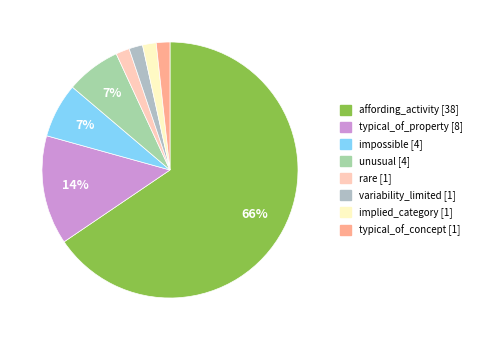

Between unusual and affording_activity, which is larger?

affording_activity